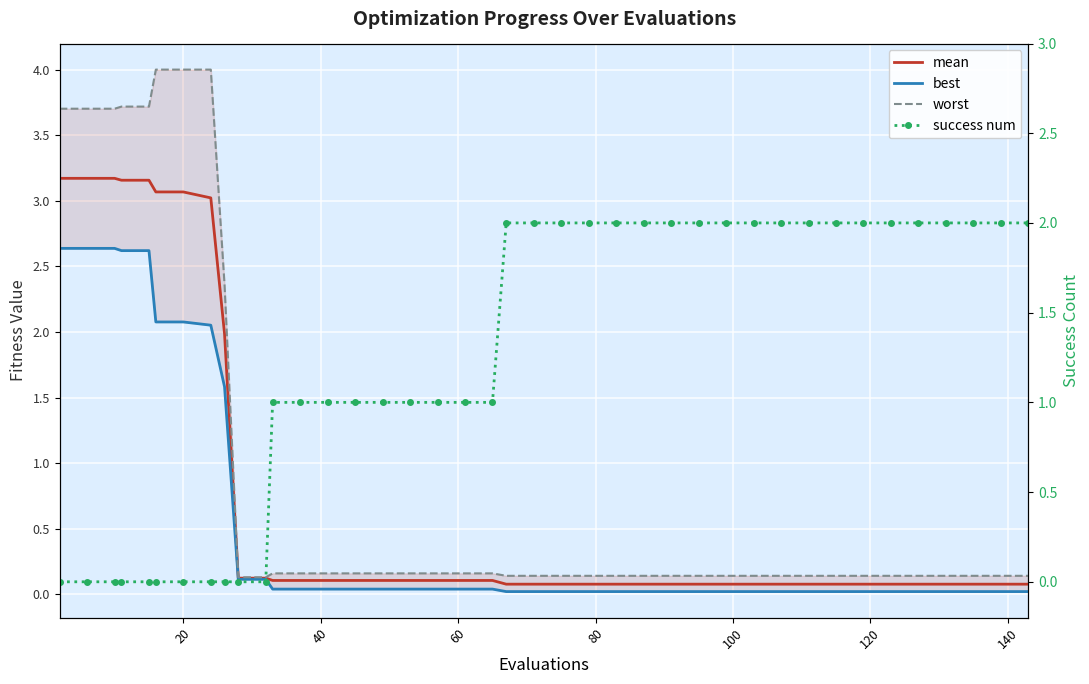

Count the number of categories in the chart.

40